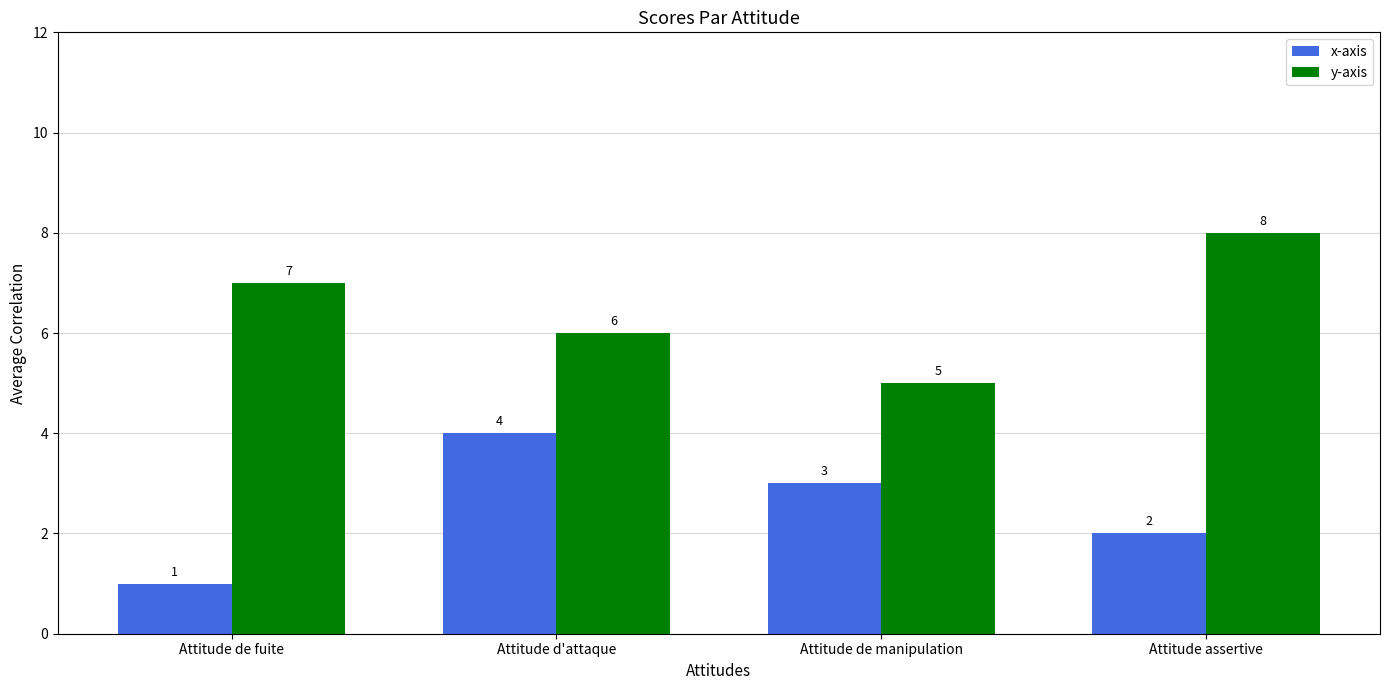

Which category has the lowest value in the y-axis series?

Attitude de manipulation